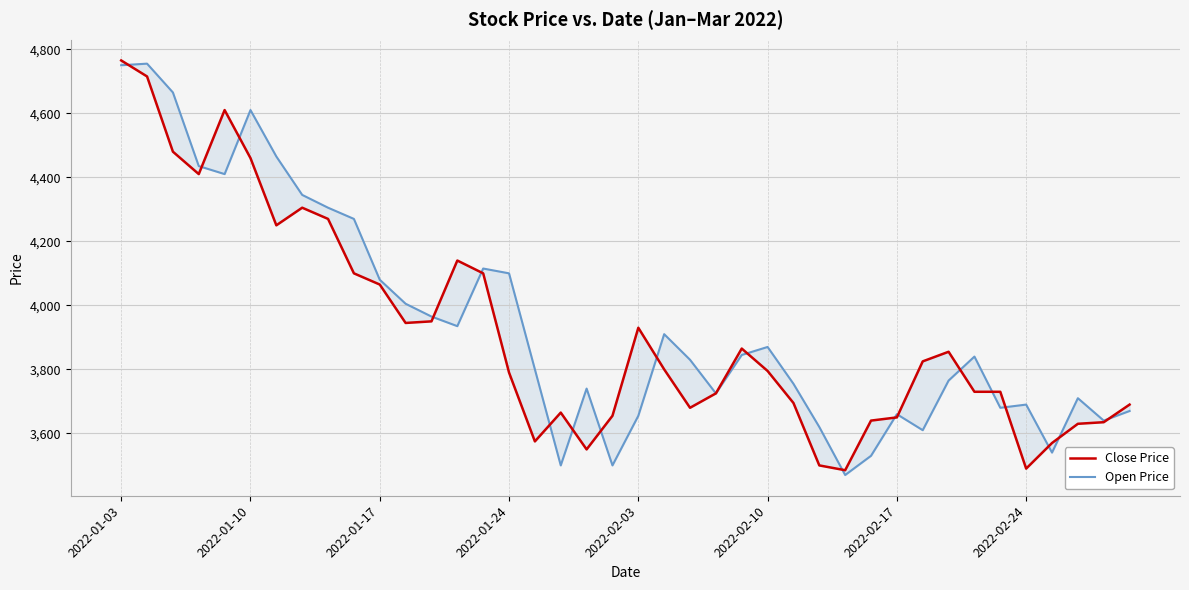

What is the spread (max minus min) of values at 2022-01-03?

15